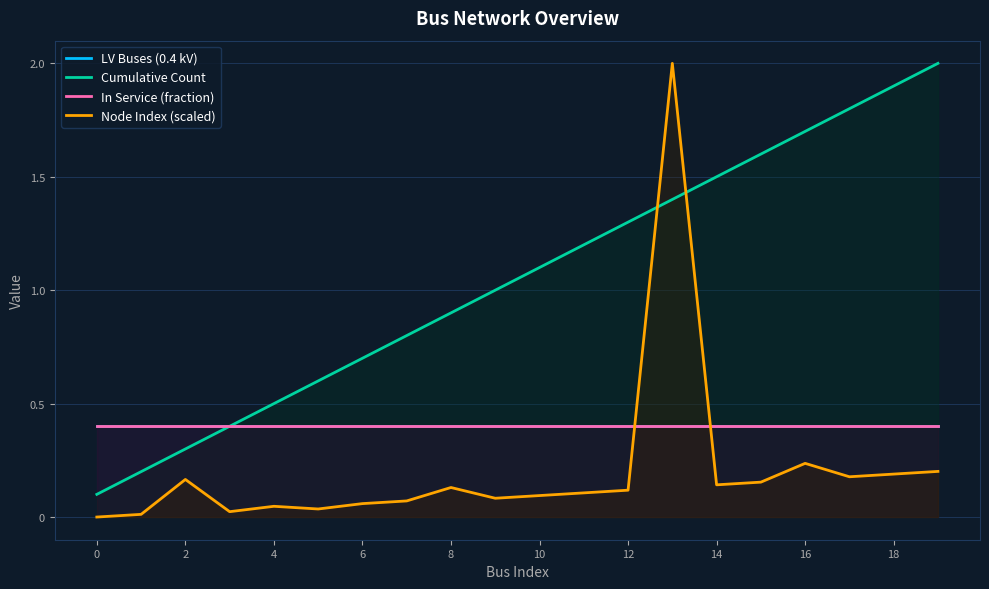

True or false: In Service (fraction) and Cumulative Count intersect in this chart.

False